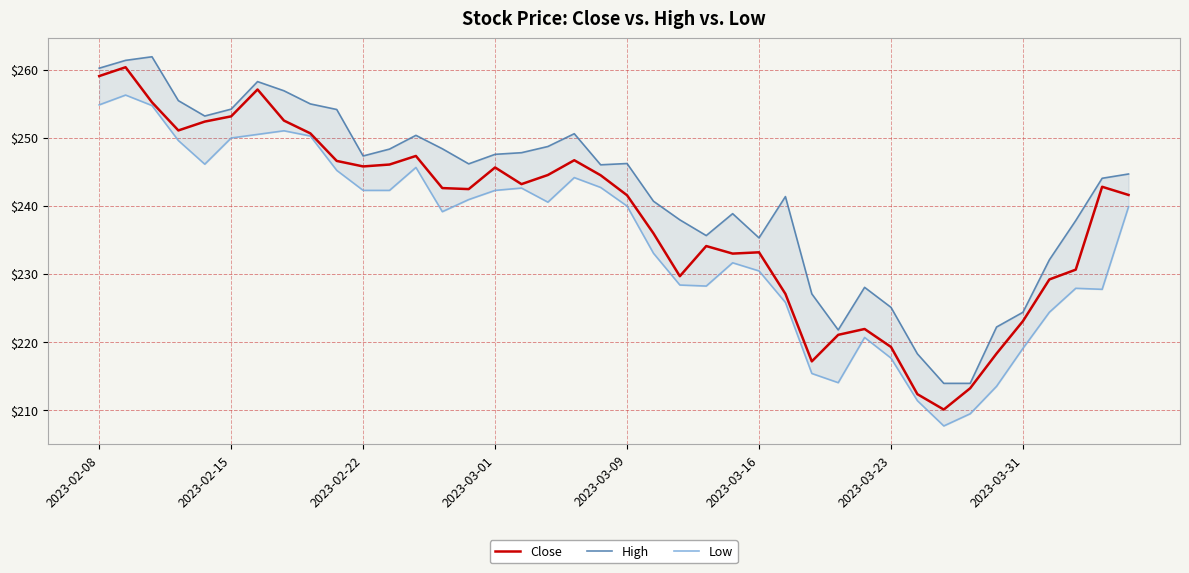

The value of High at 34 is 222.2. True or false?

True